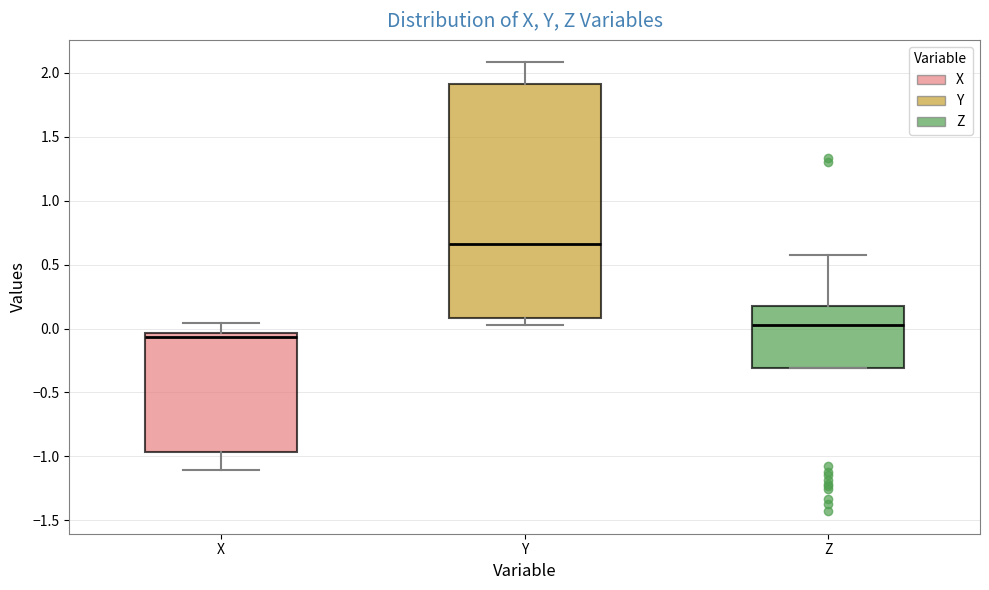

Reading left to right, transcribe this box plot: for each box, give where its median line is, the range the box spans, and where its two whiskers end, as read against the y-axis. The values are not printed on the chart, so give them approximately, as read against the axis.

X: median -0.05 (just below the box's upper edge), box -0.95 to -0.05, whiskers -1.10 to 0.05
Y: median 0.65, box 0.10 to 1.90, whiskers 0.05 to 2.10
Z: median 0.05, box -0.30 to 0.20, whiskers -0.30 to 0.60